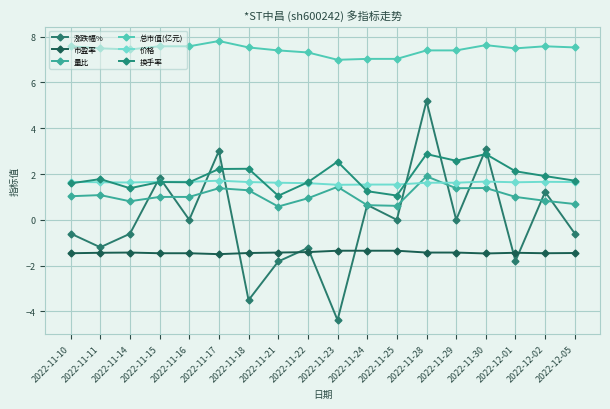

What is the smallest value displayed?

-4.4